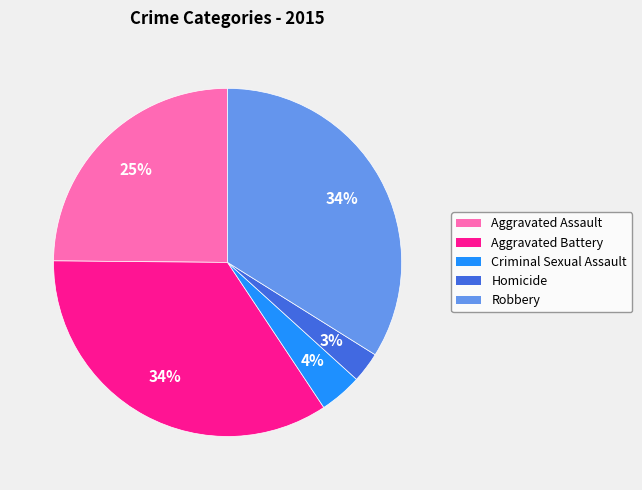

Between Robbery and Homicide, which is larger?

Robbery